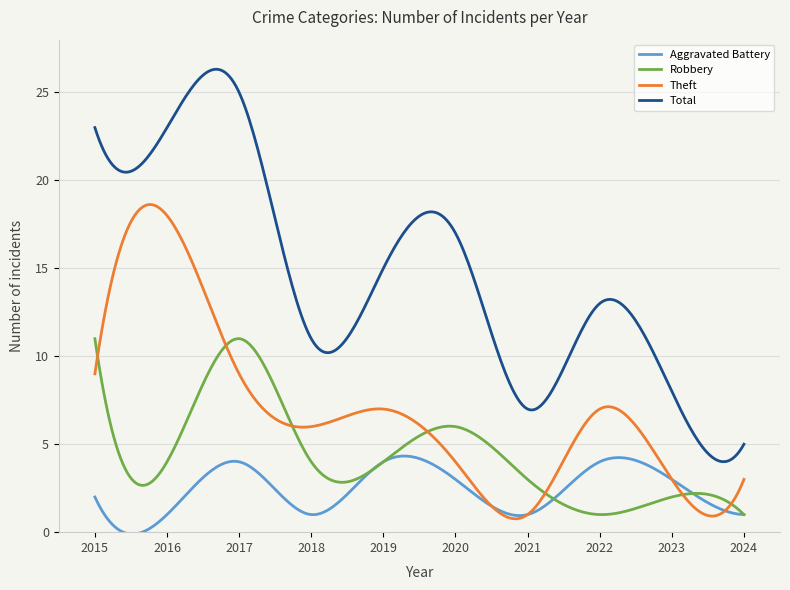

True or false: Total and Robbery intersect in this chart.

False